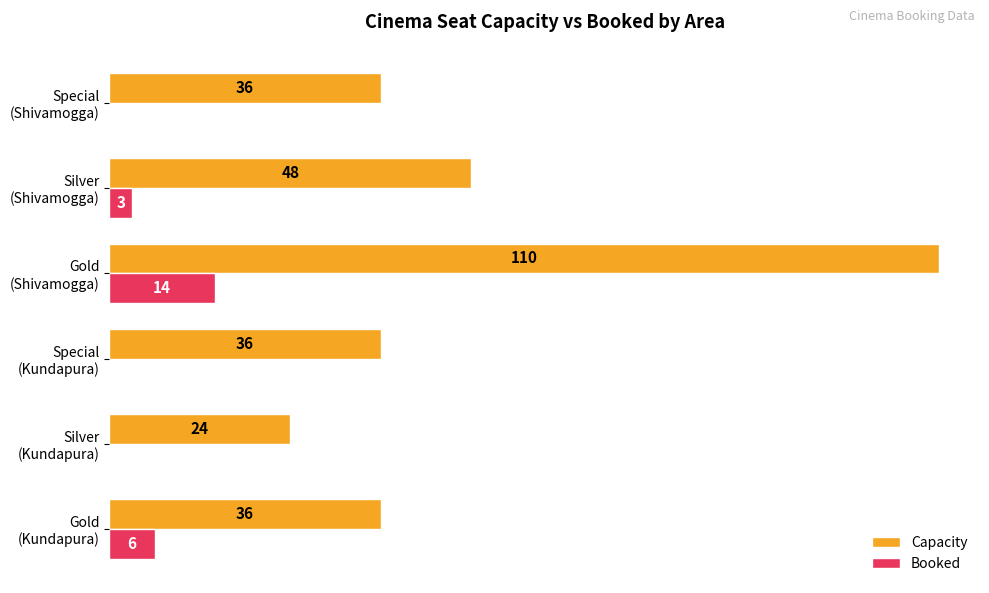

Which series has the widest spread of values?

Capacity